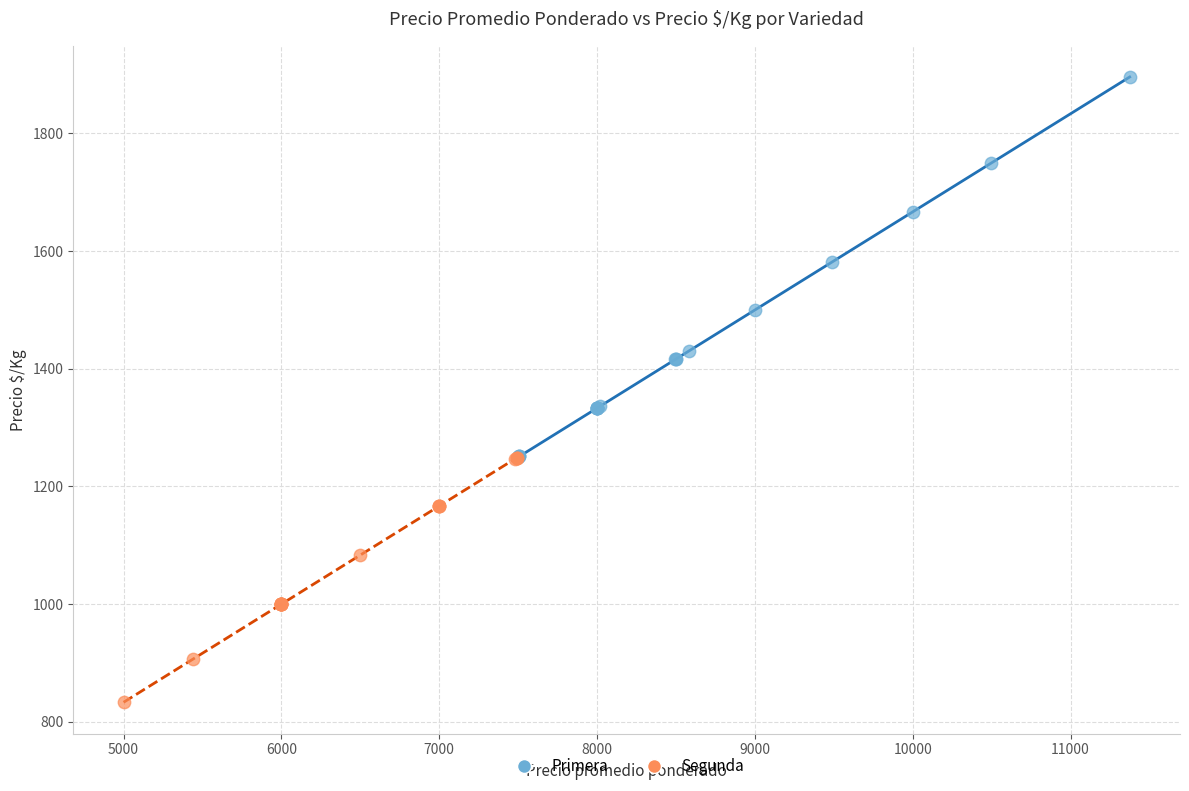

Which series reaches the minimum Y coordinate?

Segunda